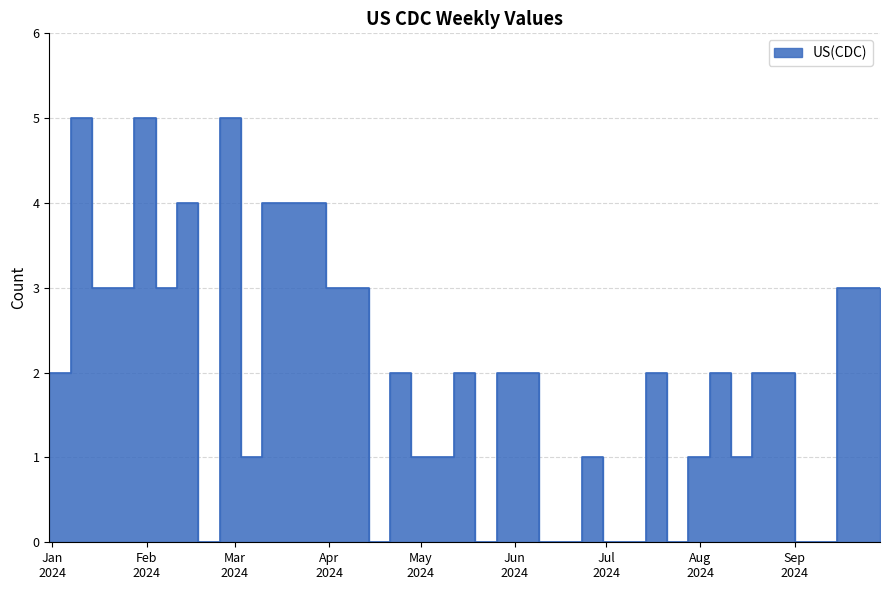

True or false: the data shows 1 at 2024-05-12.

True